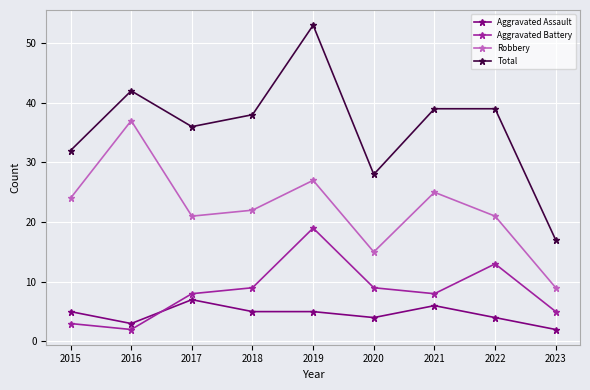

Which label corresponds to the largest value in the chart?

2019